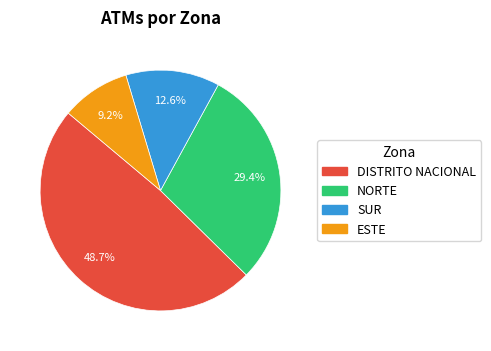

To the nearest percent, what is the difference between the SUR and ESTE slice percentages?

3%